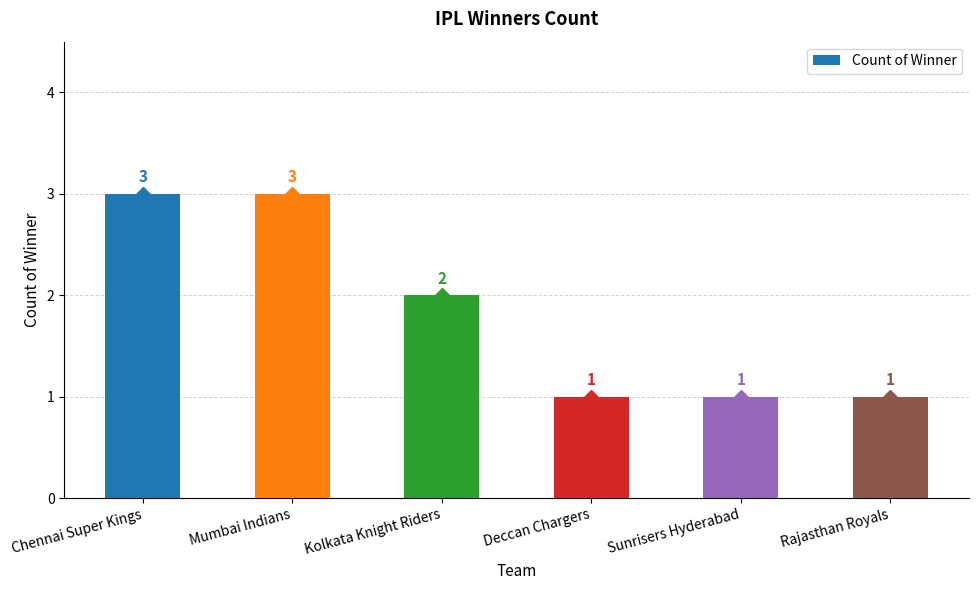

Where does the data first go above 2?

Chennai Super Kings